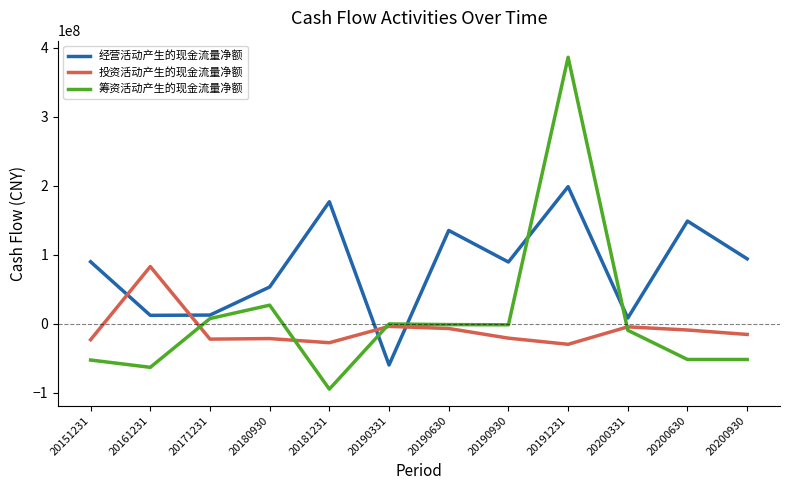

How many lines are shown in the chart?

3